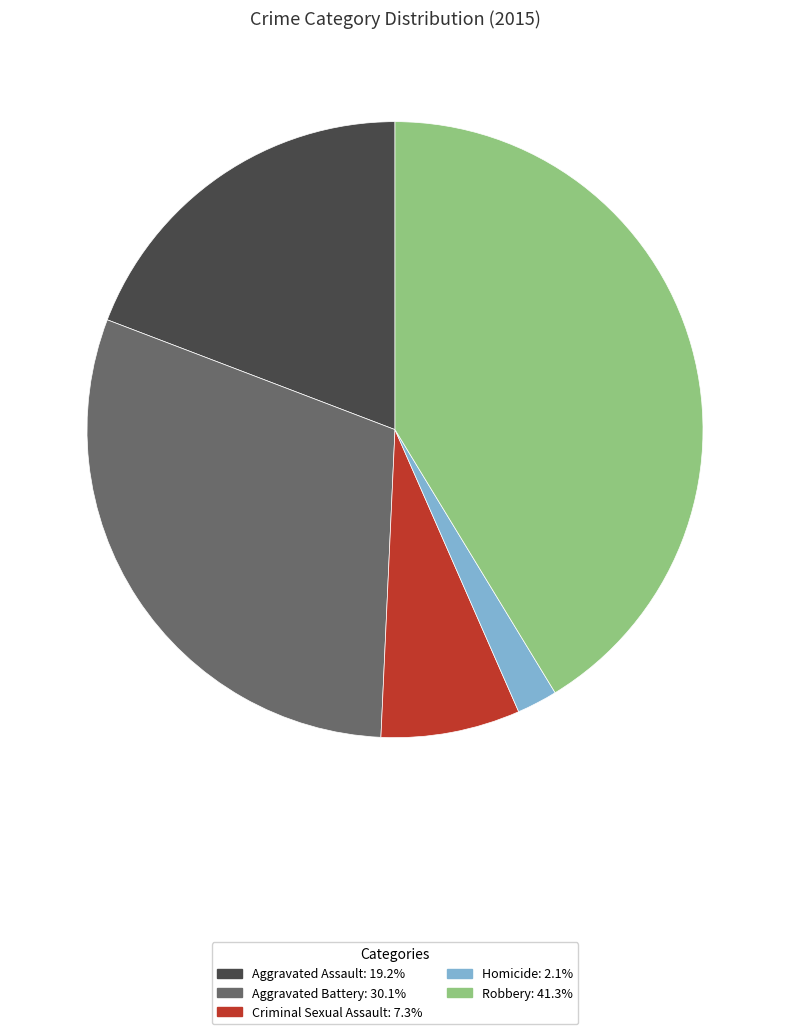

True or false: Criminal Sexual Assault accounts for 7% of the total.

True